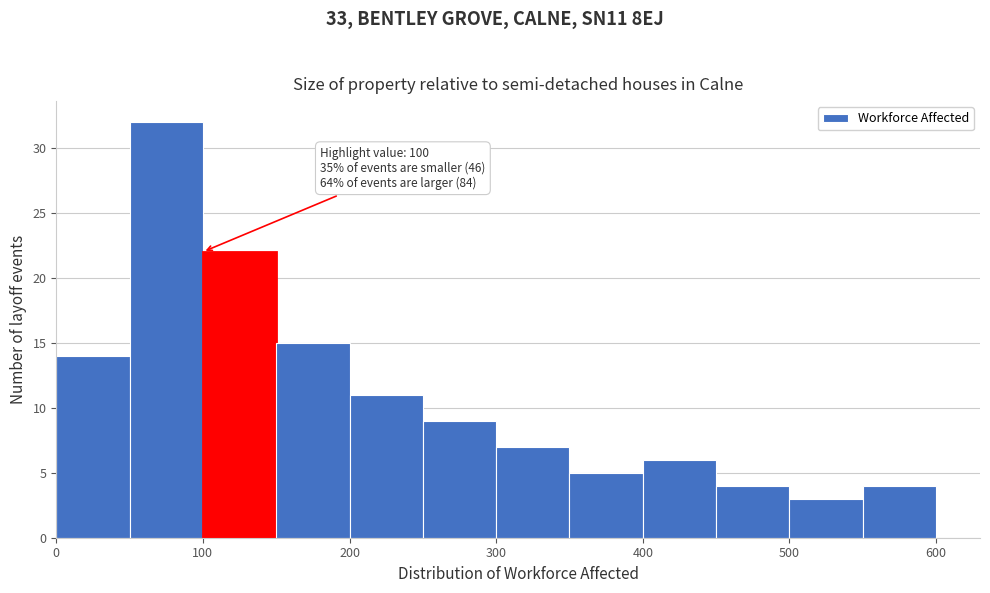

Over which range of the x-axis is the bar tallest?

50 to 100